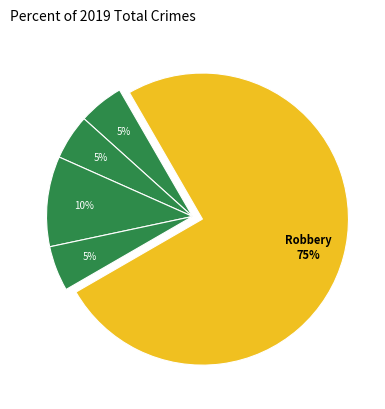

Does any single category account for the majority?

Yes